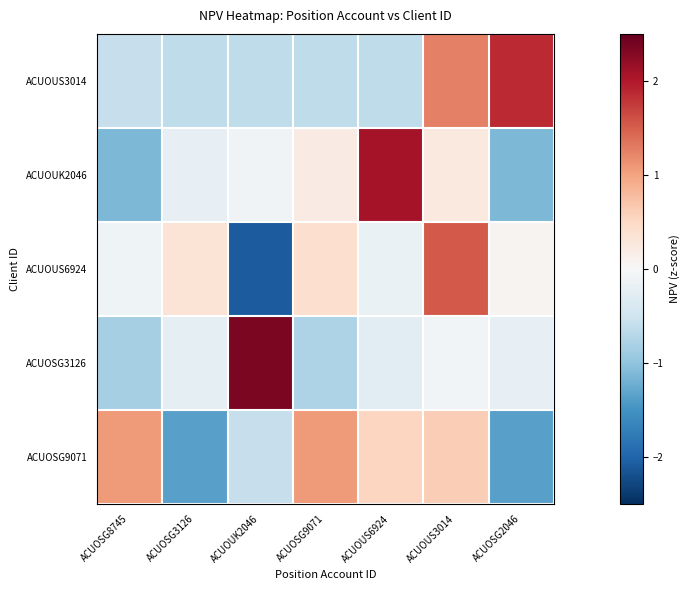

Reading left to right, extract all data points from this chart.

ACUOUS3014: ACUOSG8745=-0.6	ACUOSG3126=-0.6	ACUOUK2046=-0.6	ACUOSG9071=-0.6	ACUOUS6924=-0.6	ACUOUS3014=1.3	ACUOSG2046=1.9
ACUOUK2046: ACUOSG8745=-1.1	ACUOSG3126=-0.2	ACUOUK2046=-0.1	ACUOSG9071=0.2	ACUOUS6924=2.1	ACUOUS3014=0.3	ACUOSG2046=-1.1
ACUOUS6924: ACUOSG8745=-0.1	ACUOSG3126=0.3	ACUOUK2046=-2.1	ACUOSG9071=0.4	ACUOUS6924=-0.2	ACUOUS3014=1.5	ACUOSG2046=0.1
ACUOSG3126: ACUOSG8745=-0.8	ACUOSG3126=-0.2	ACUOUK2046=2.4	ACUOSG9071=-0.8	ACUOUS6924=-0.3	ACUOUS3014=-0.1	ACUOSG2046=-0.2
ACUOSG9071: ACUOSG8745=1.1	ACUOSG3126=-1.4	ACUOUK2046=-0.6	ACUOSG9071=1.1	ACUOUS6924=0.5	ACUOUS3014=0.6	ACUOSG2046=-1.4